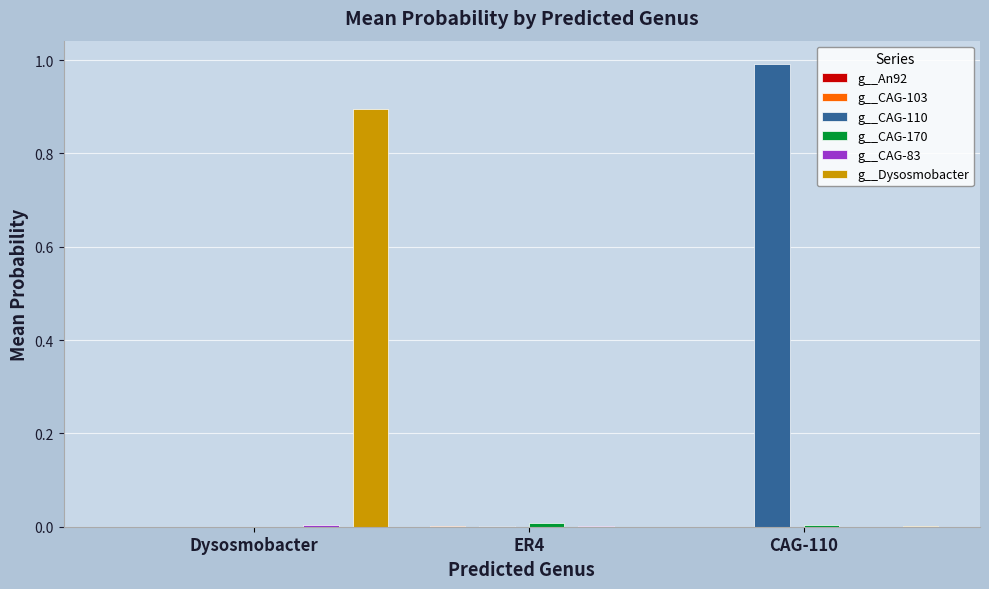

The value of g__CAG-83 at ER4 is 0.0. True or false?

True